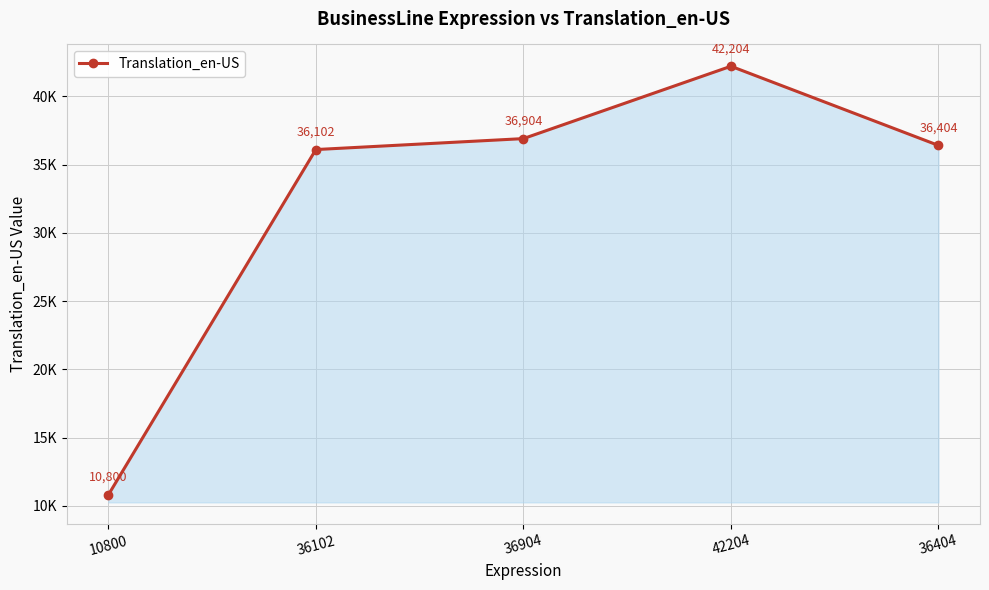

What is the average value?

32483